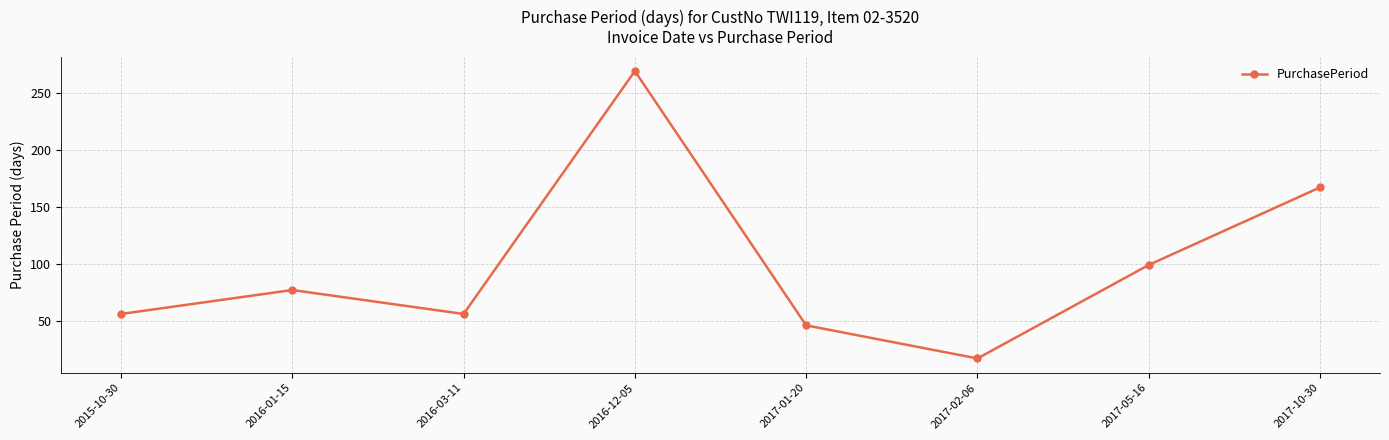

How many interior local peaks (higher than both neighbors) does the data have?

2